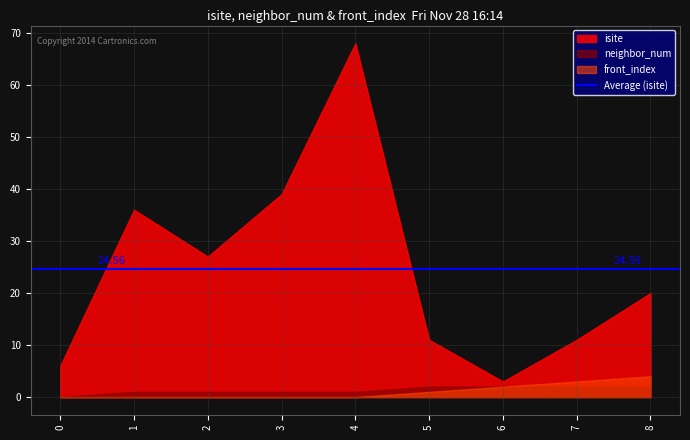

True or false: isite has a value of 5 at 5.

False